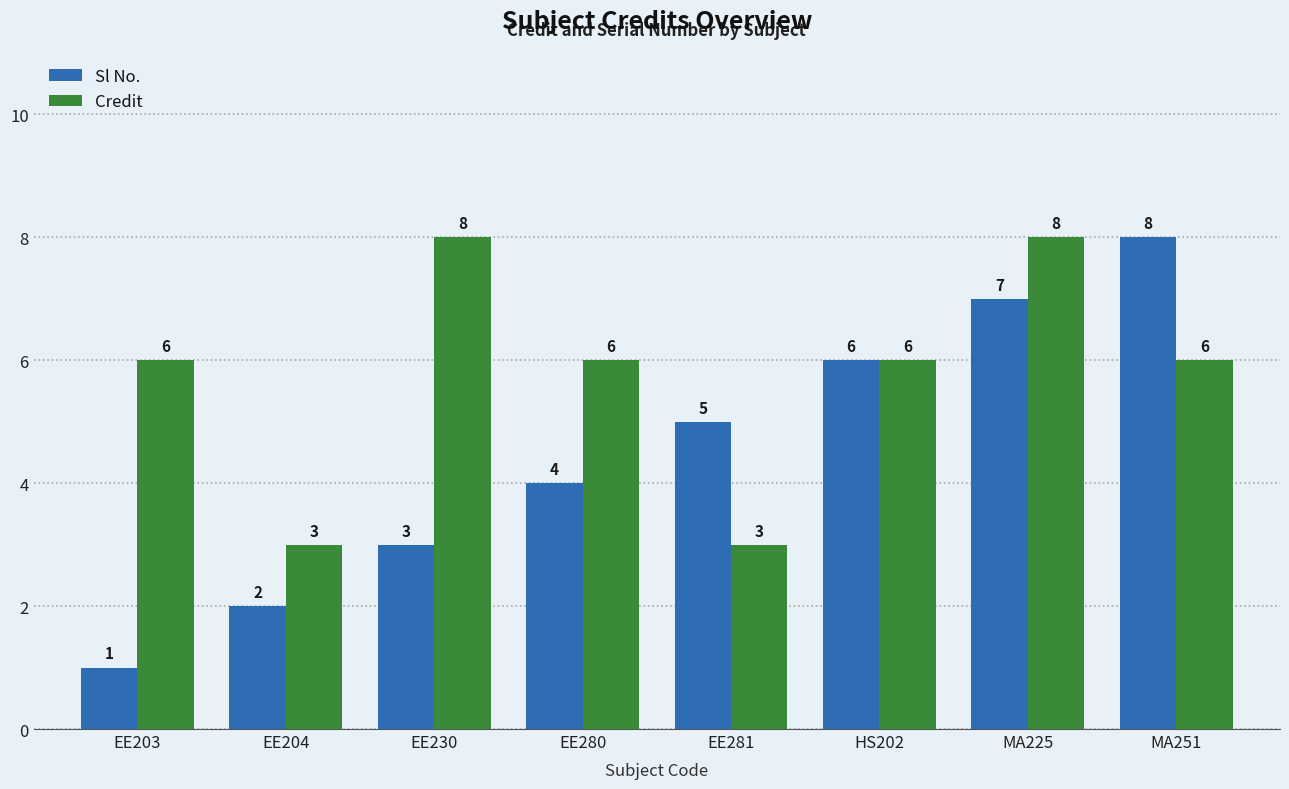

What is the difference between the maximum and minimum values in the Credit series?

5